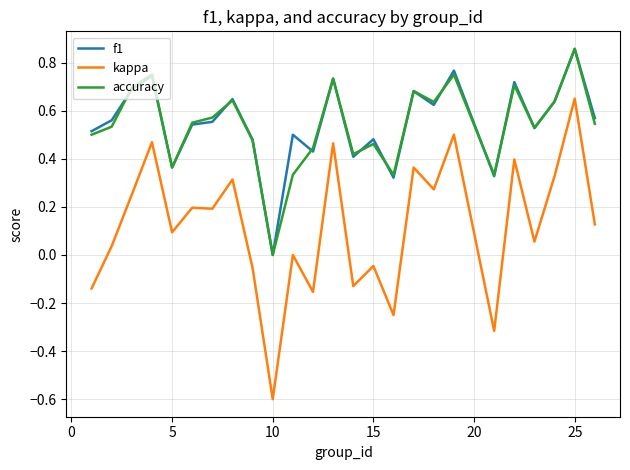

What is the minimum value for kappa?

-0.6